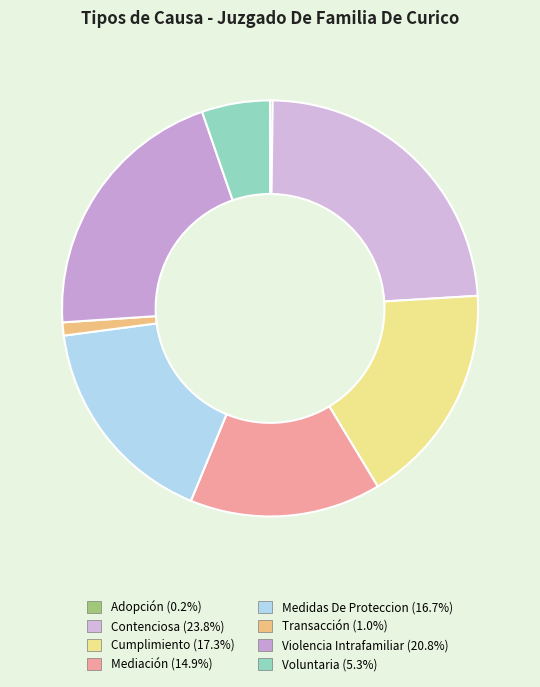

Which slice is the largest?

Contenciosa